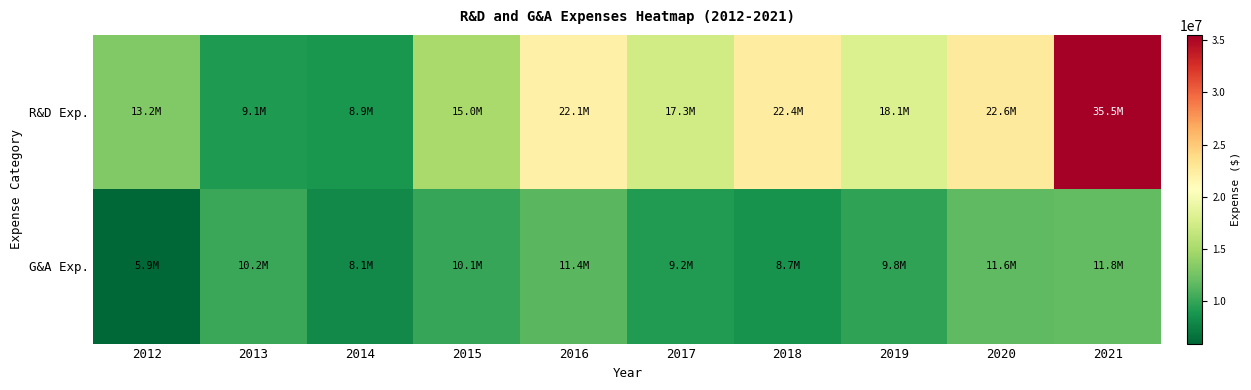

Rank the series by their maximum value, from lowest to highest.

G&A Exp., R&D Exp.